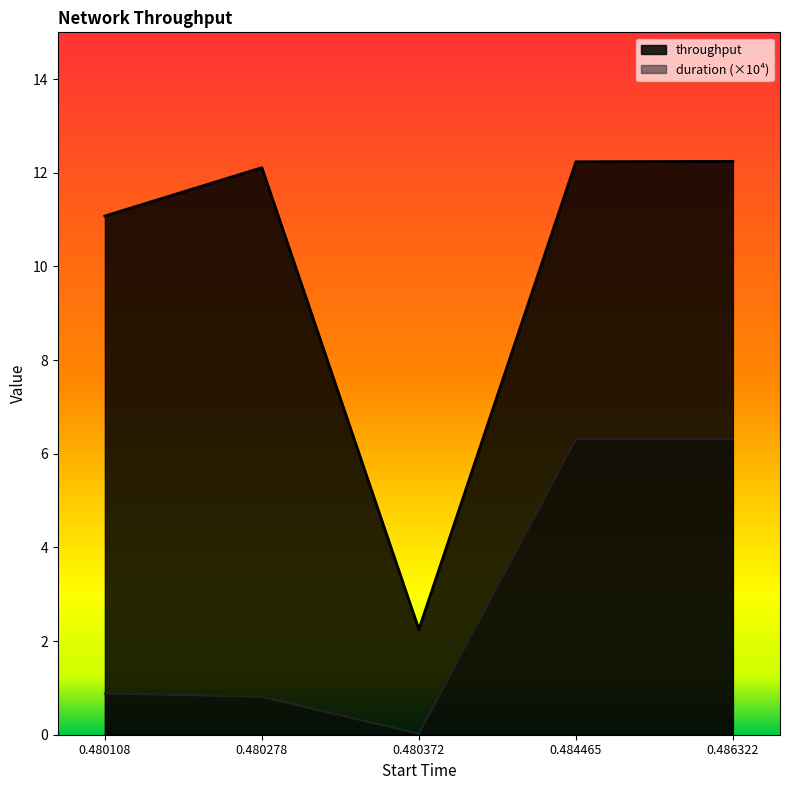

Rank the series at 0.480108 from lowest to highest value.

duration (×10⁴), throughput